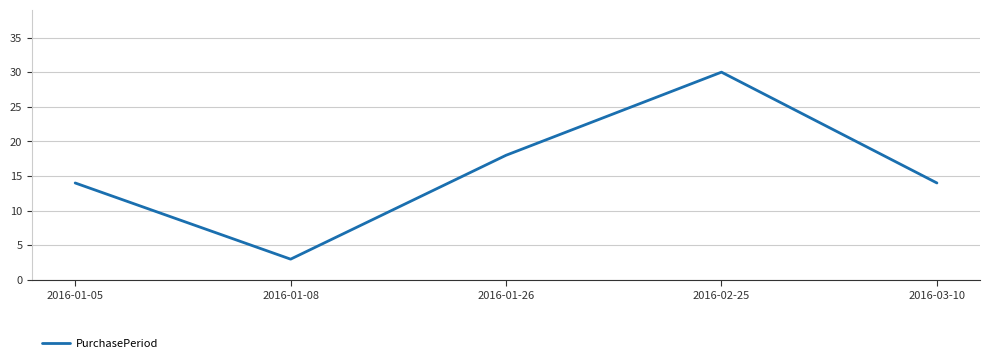

Between 2016-01-05 and 2016-01-26, which is larger?

2016-01-26